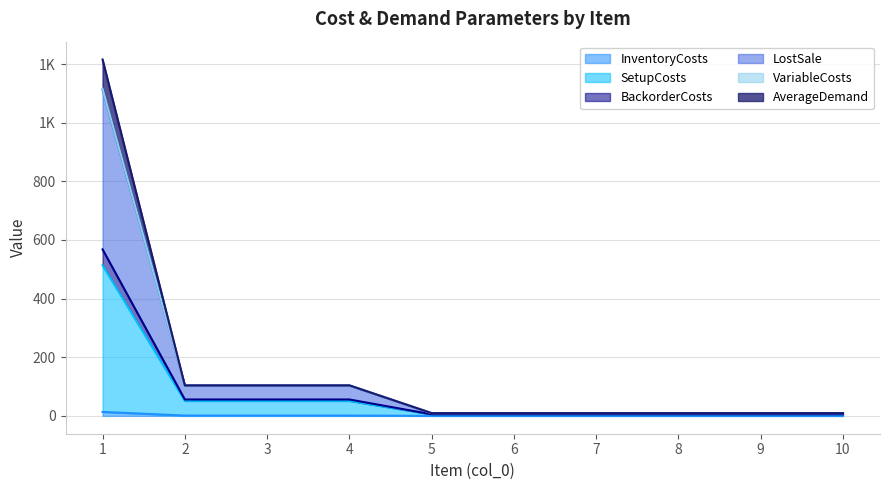

Which category has the lowest value in the VariableCosts series?

5